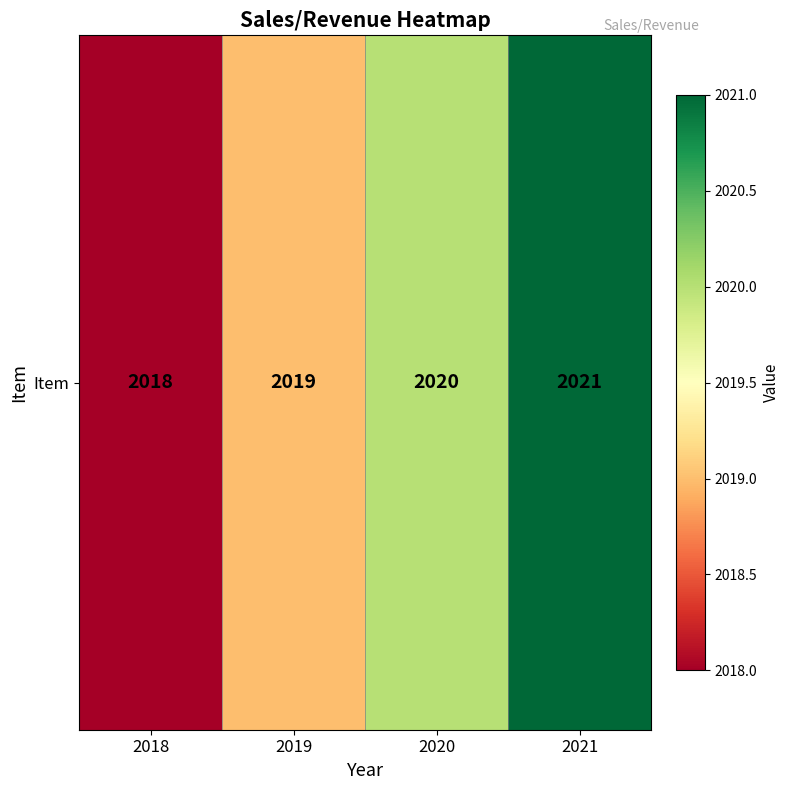

What is the difference between the second highest and minimum values?

2